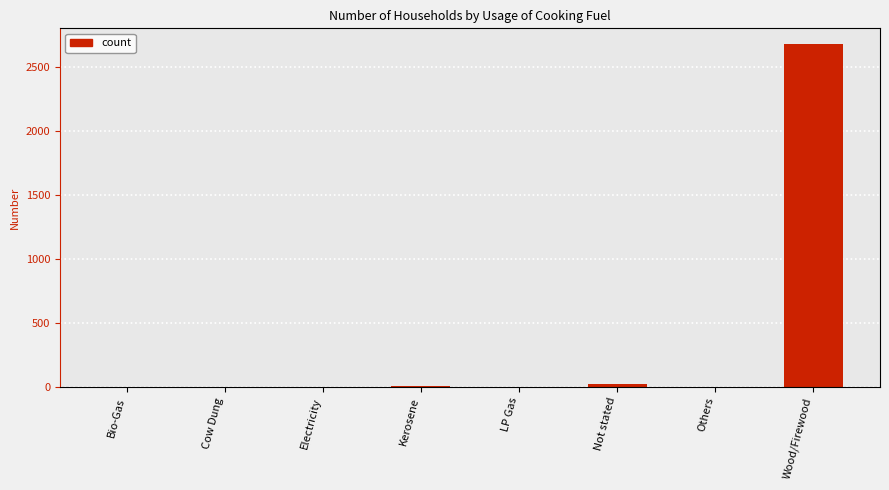

Which has a higher value, Wood/Firewood or Kerosene?

Wood/Firewood